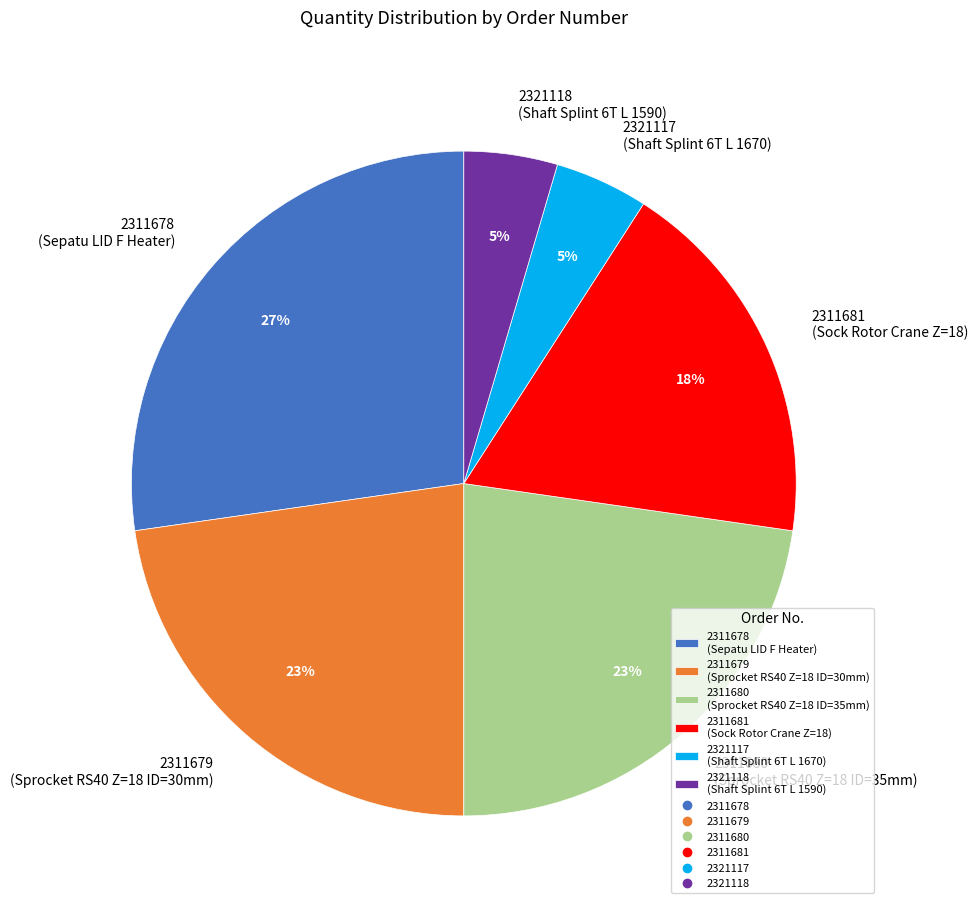

Is it true that 2311679 is 23% of the pie?

True